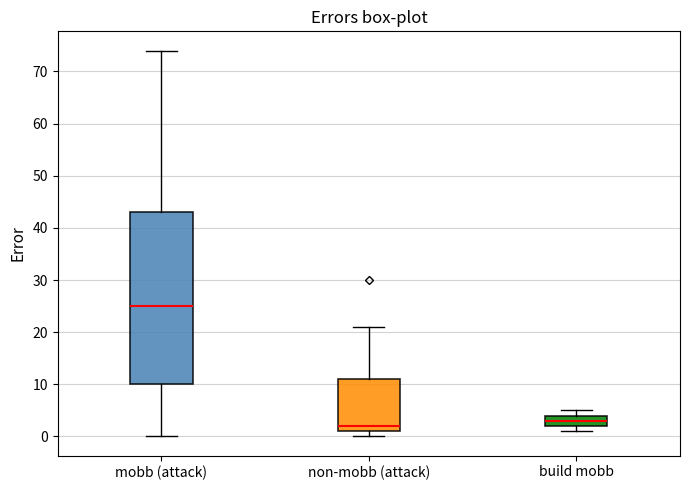

Where does the median line of the box for build mobb sit on the y-axis? The values are not printed on the chart, so give them approximately, as read against the axis.

3